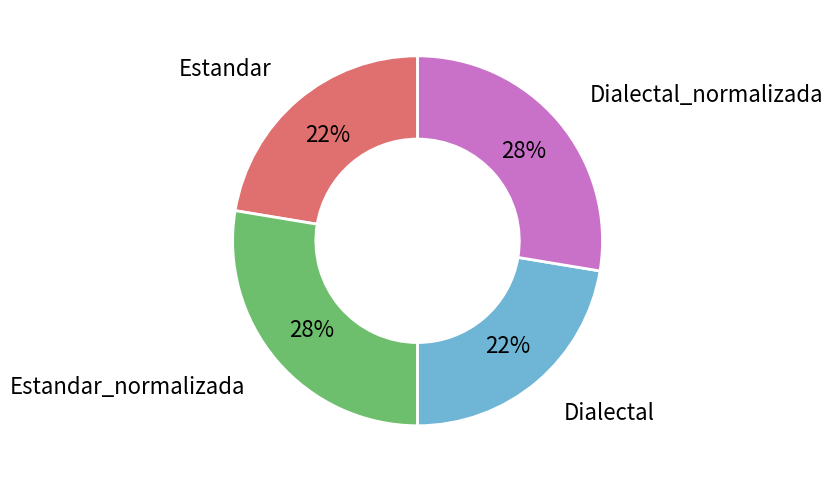

To the nearest percent, what is the average slice percentage?

25%